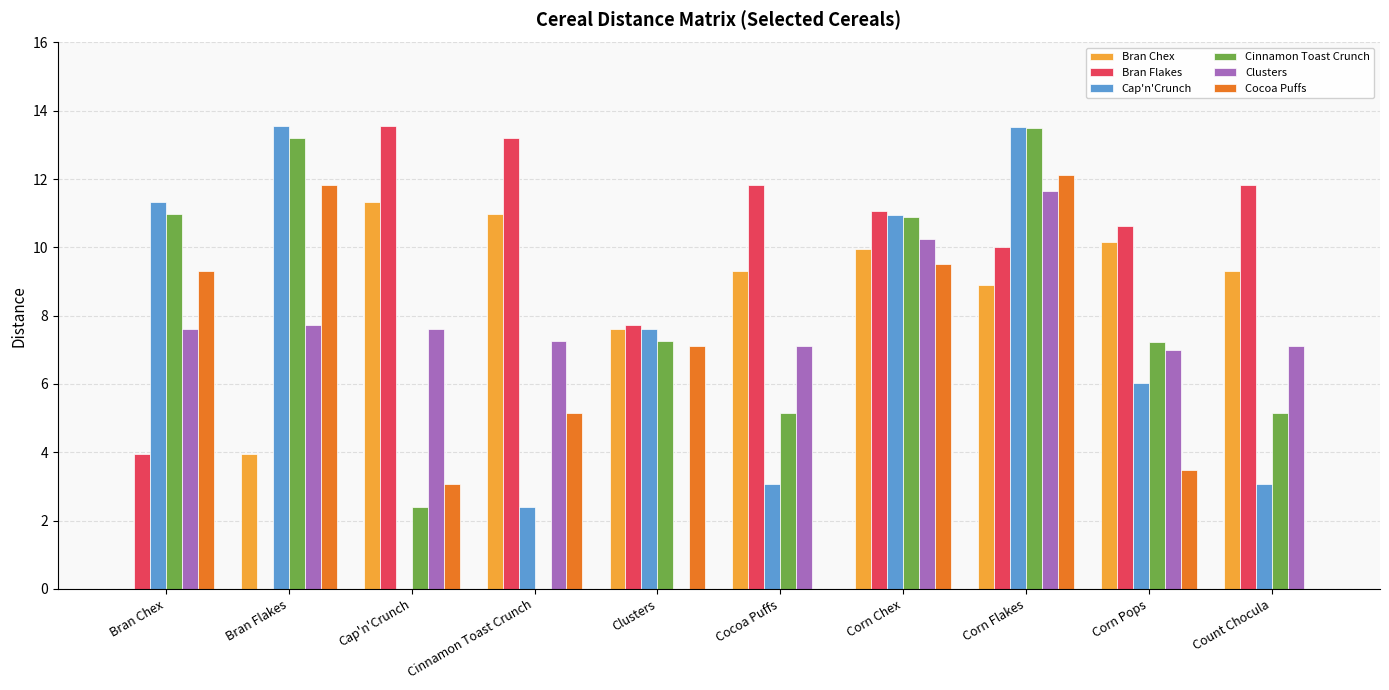

How many positive values does the Clusters series have?

9